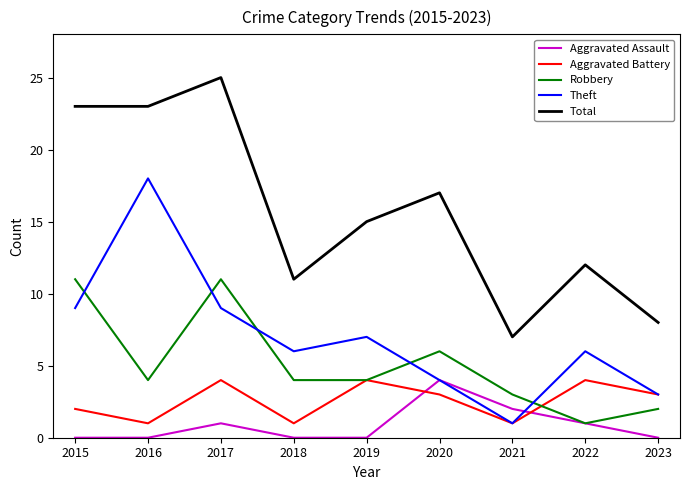

The Total series shows 25 at 2017. True or false?

True